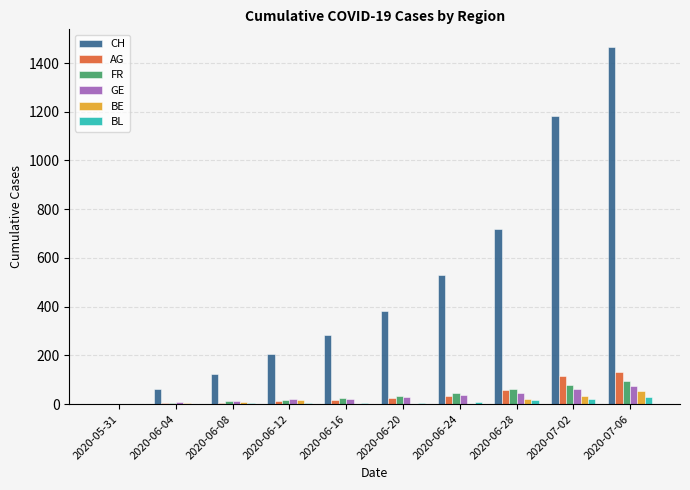

The value of BE at 2020-06-12 is 17. True or false?

True